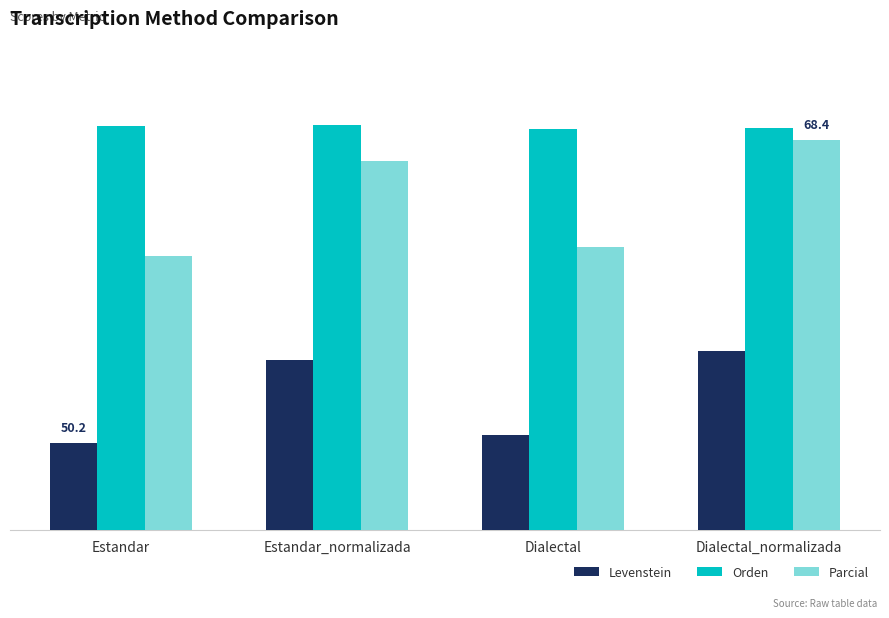

List the labels in order of Orden value, largest first.

Estandar_normalizada, Estandar, Dialectal_normalizada, Dialectal